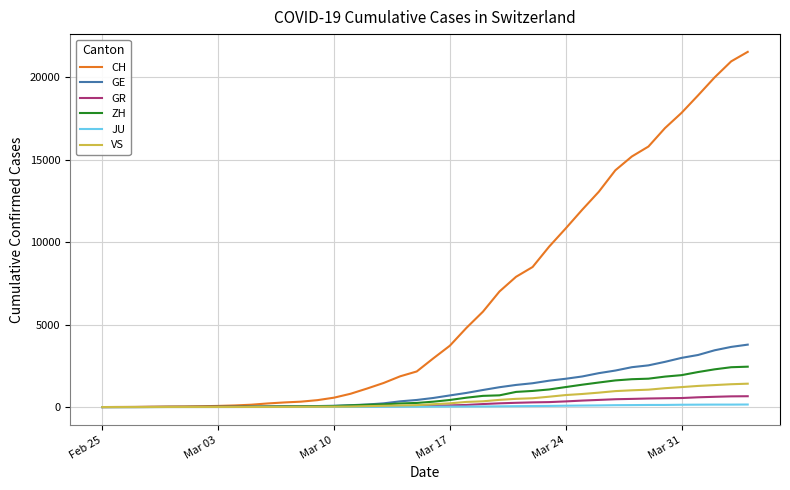

Which series has the widest spread of values?

CH